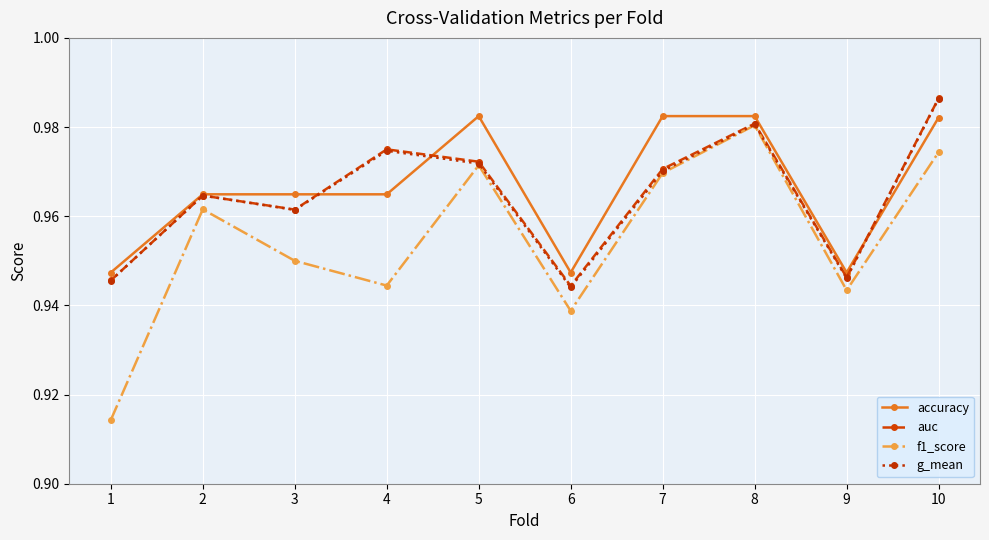

Which series has the widest spread of values?

f1_score